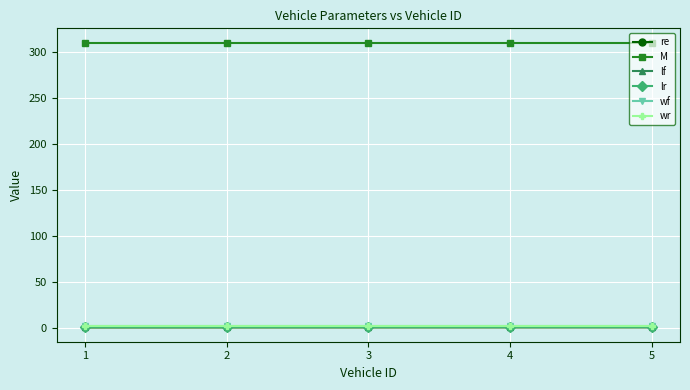

Which series has the widest spread of values?

re